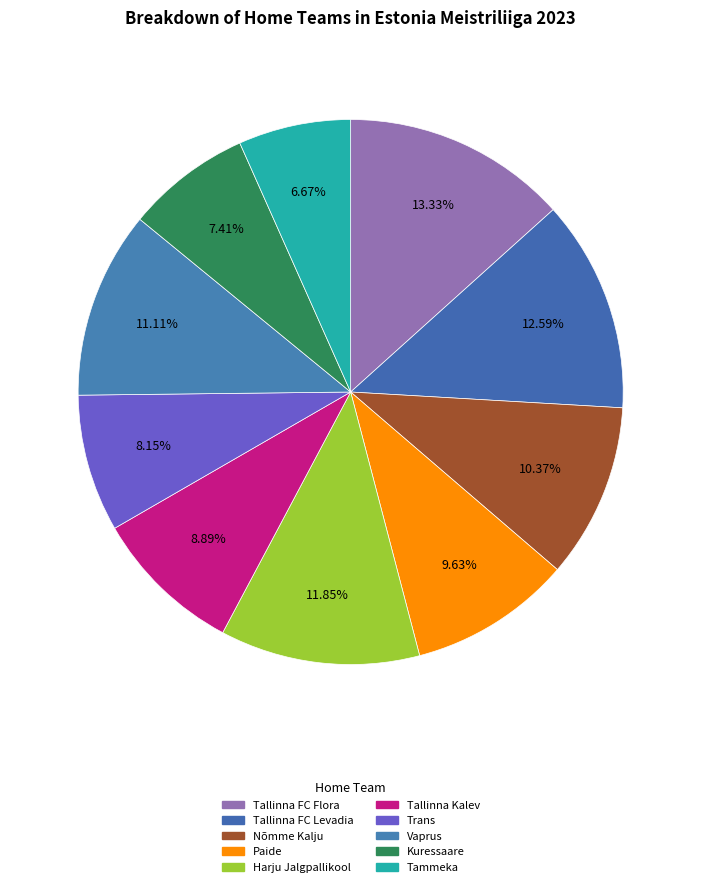

Is it true that Vaprus is 20% of the pie?

False